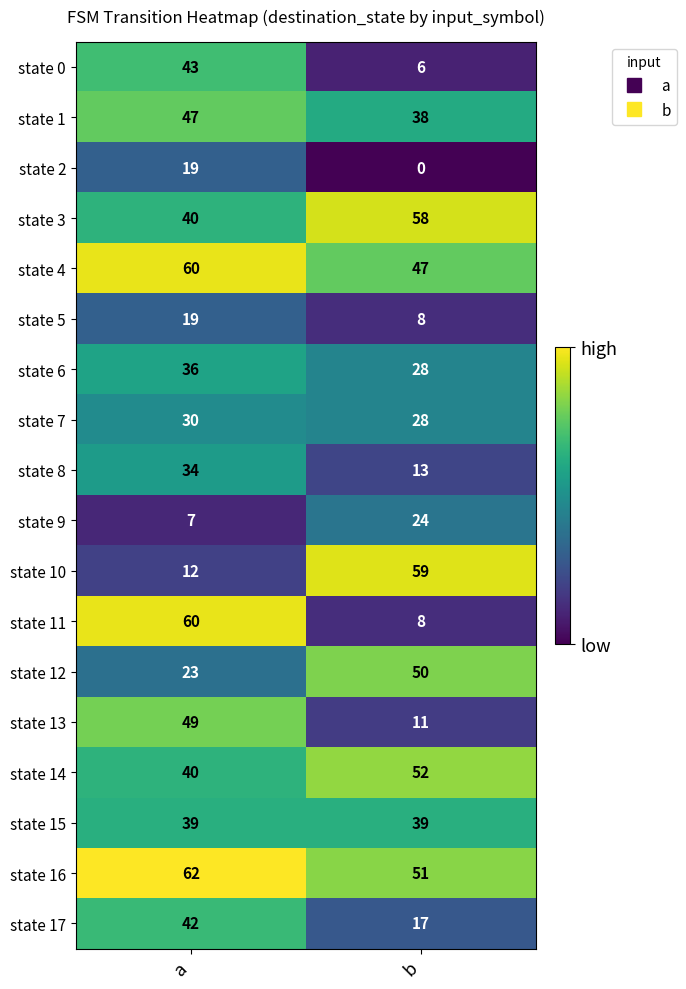

What is the approximate value of state 12 at b?

50